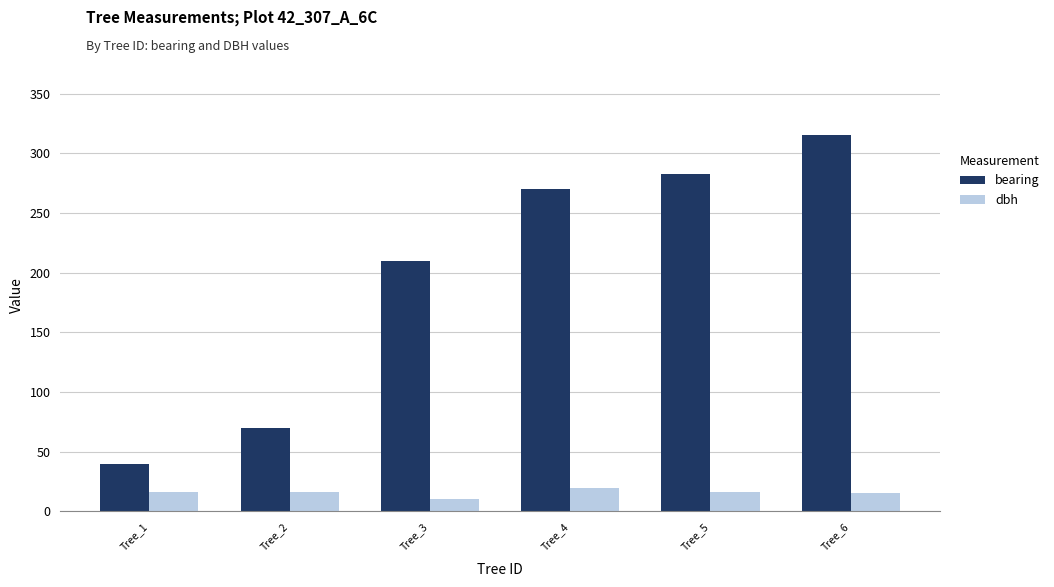

Which label corresponds to the smallest value in the chart?

Tree_3